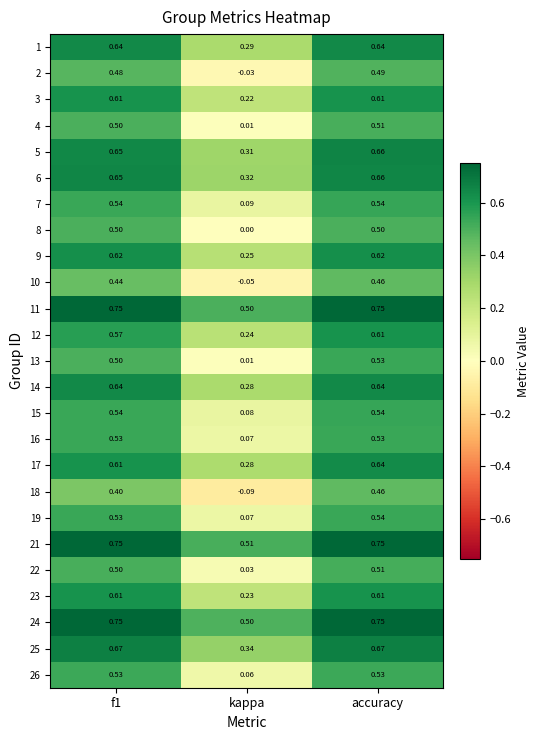

Which category has the lowest value in the 25 series?

kappa